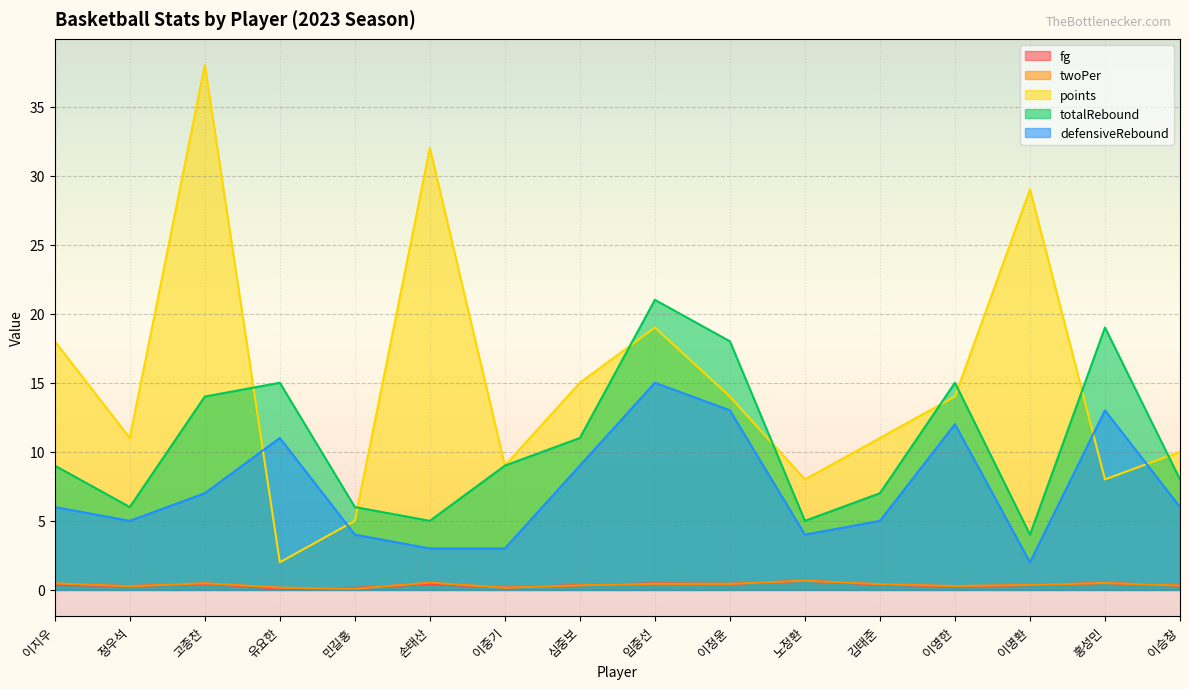

What is the maximum value shown in the chart?

38.0